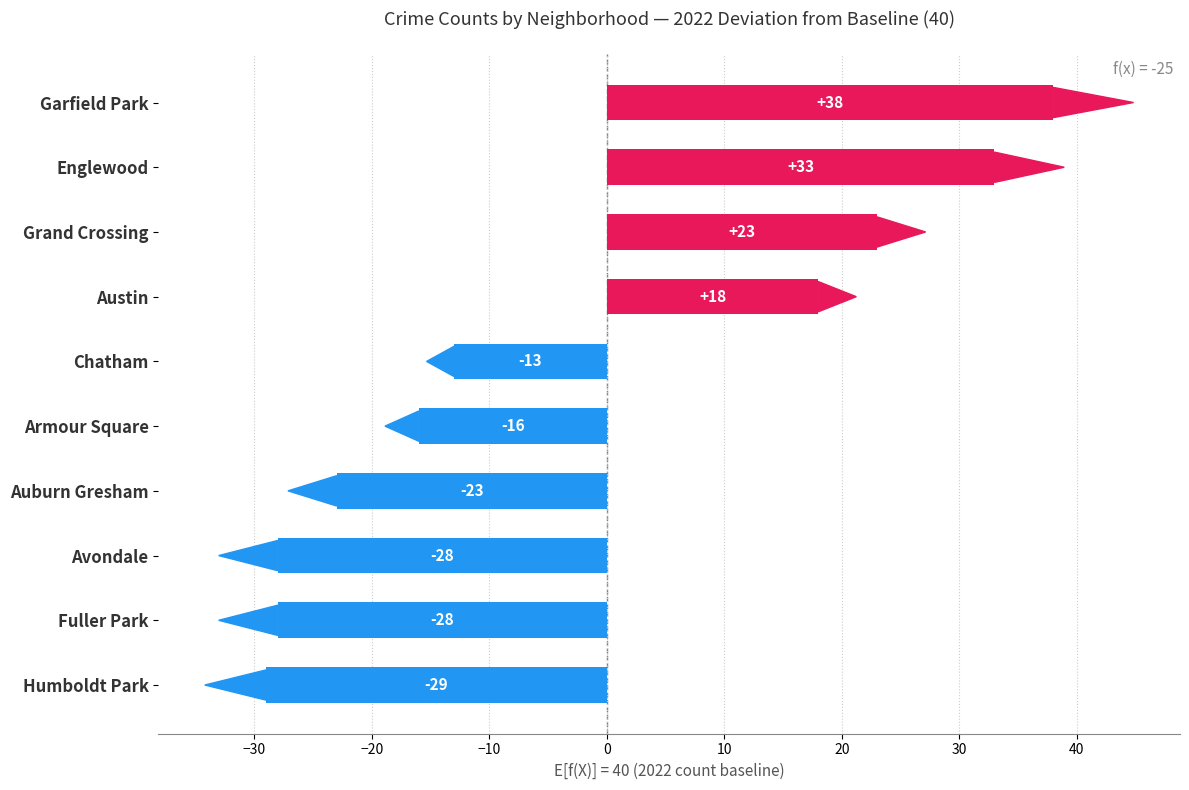

What is the difference between the second highest and second lowest values?

61